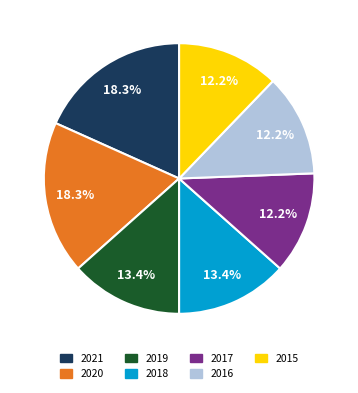

Which has a higher value, 2016 or 2021?

2021